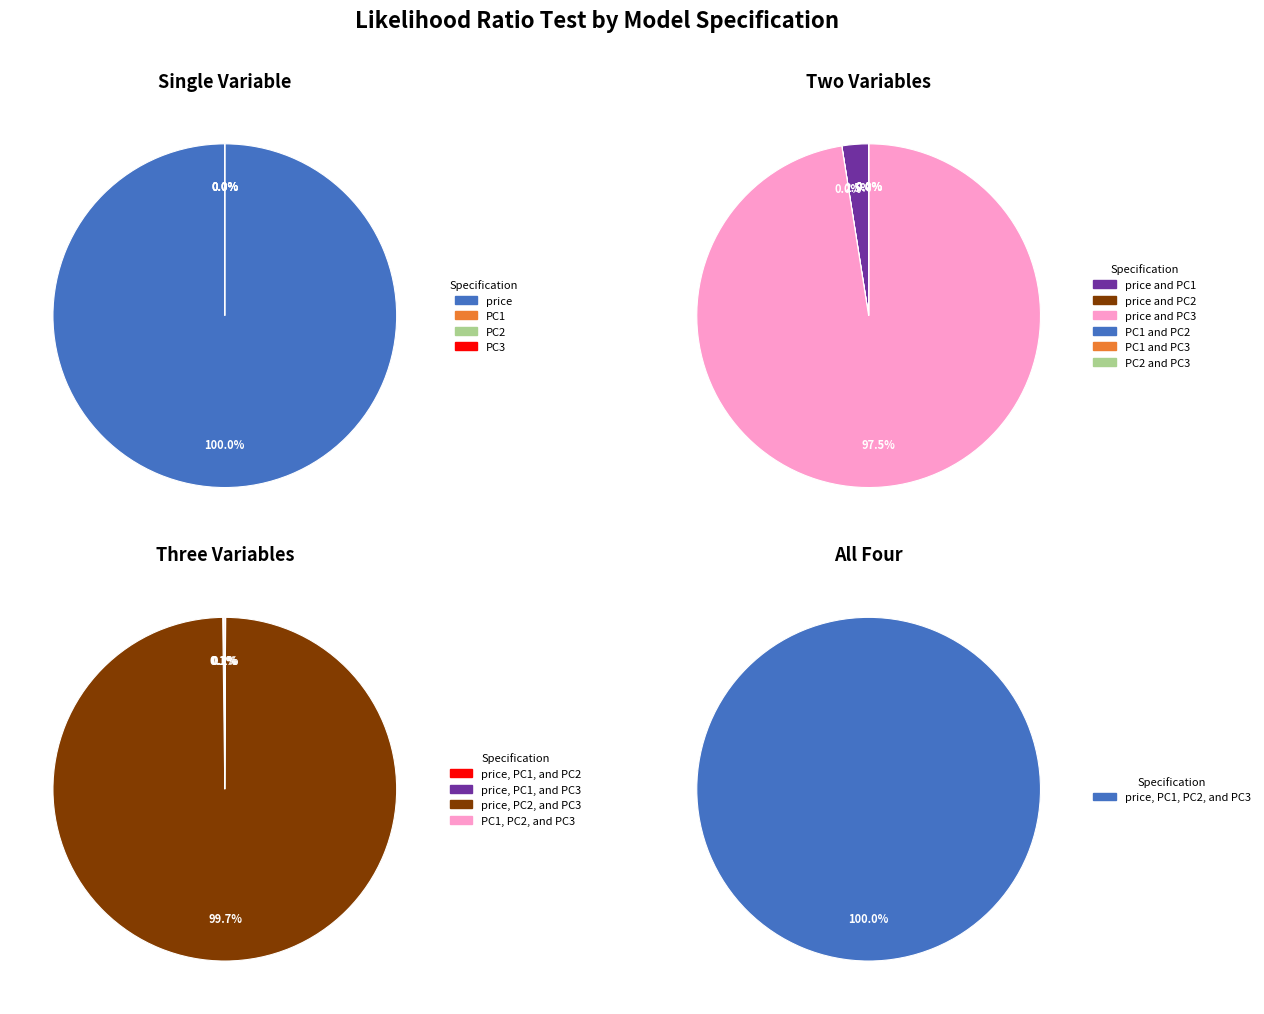

Which category has the biggest portion of the pie?

price